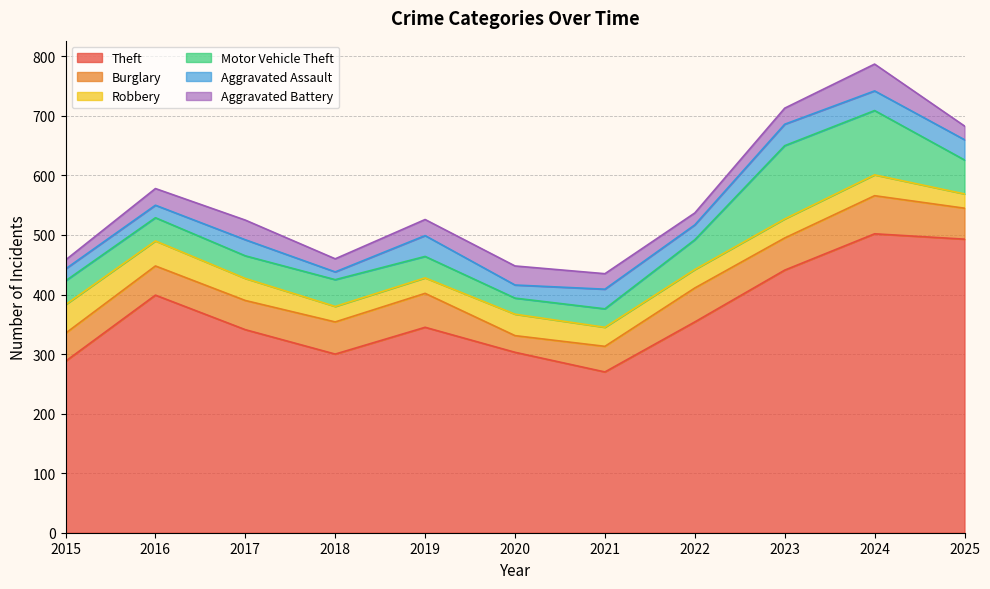

In Aggravated Battery, how many points are lower than both neighbors (excluding endpoints)?

2